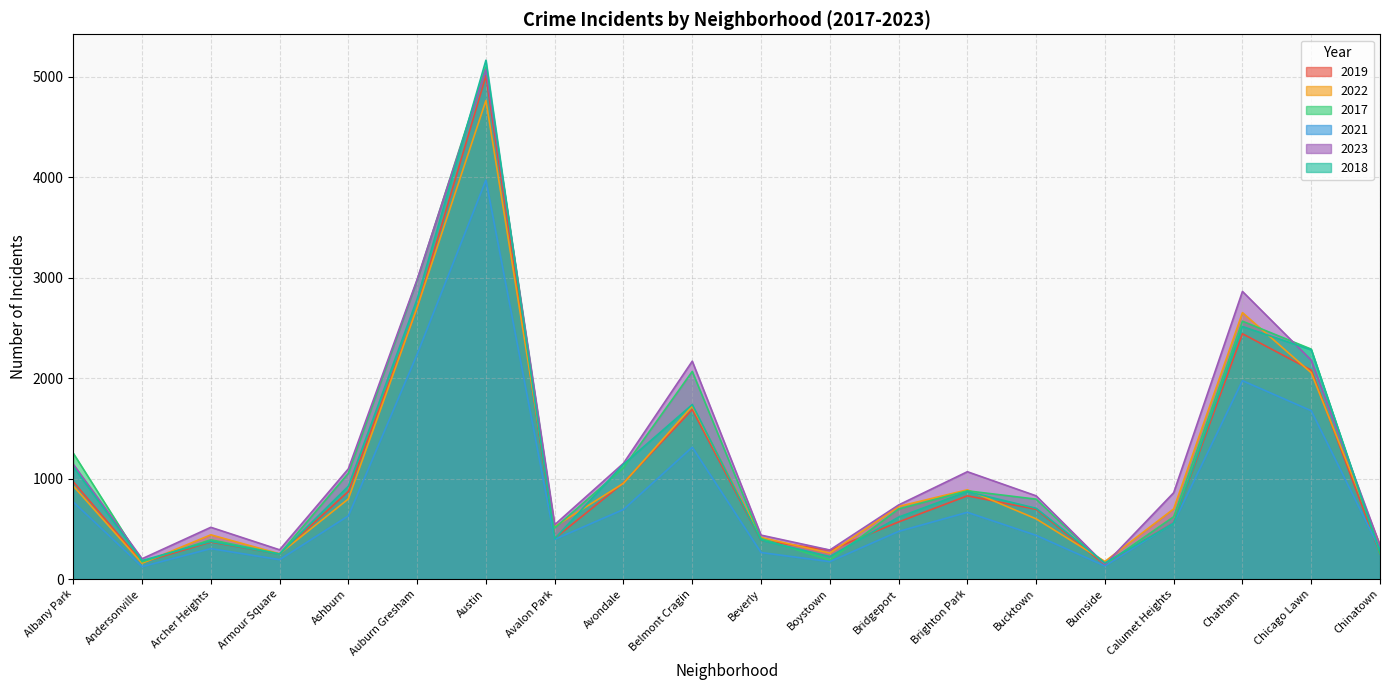

What is the difference between the highest and lowest values at Bridgeport?

263